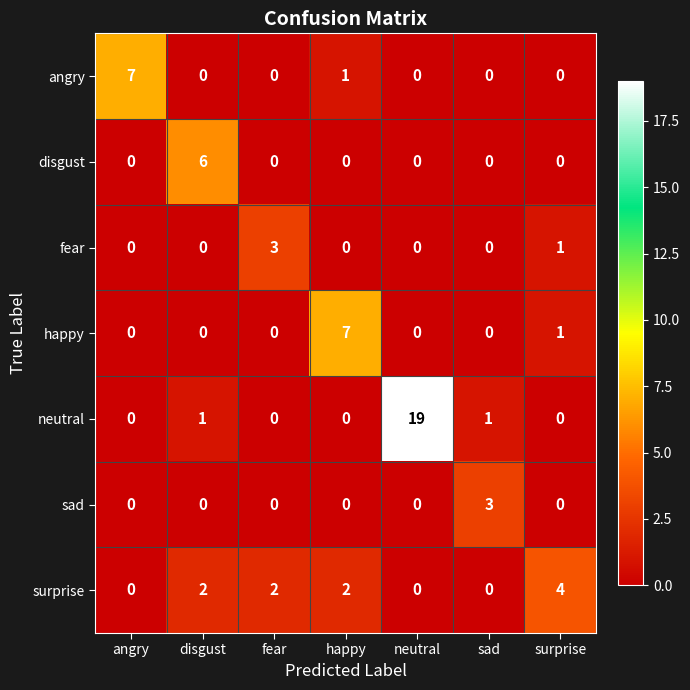

True or false: disgust has a value of 0 at happy.

True